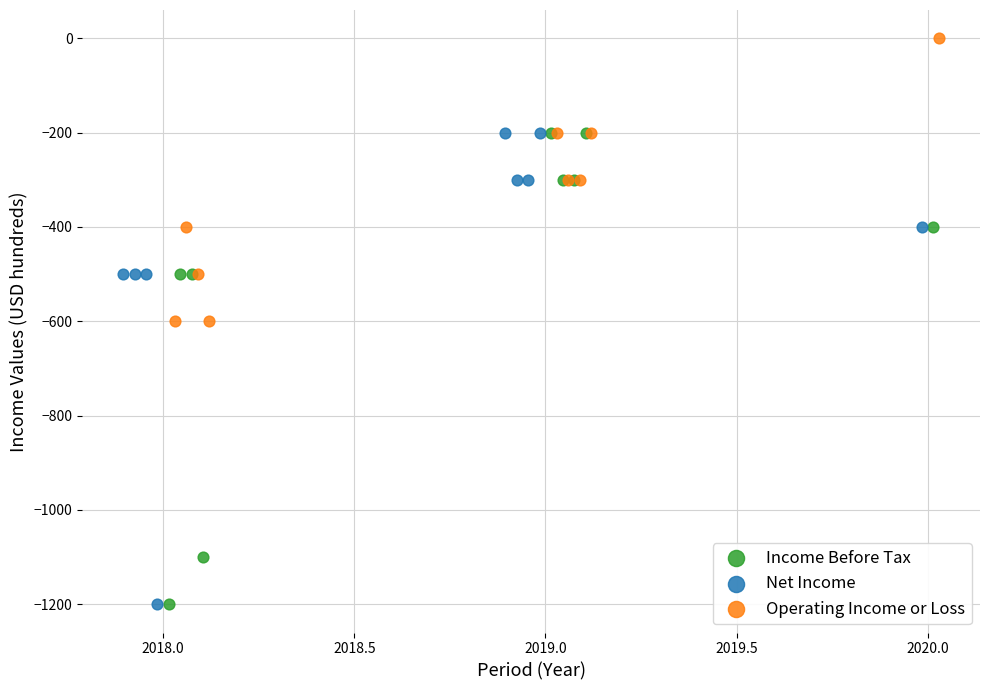

Which series reaches the maximum Y coordinate?

Operating Income or Loss